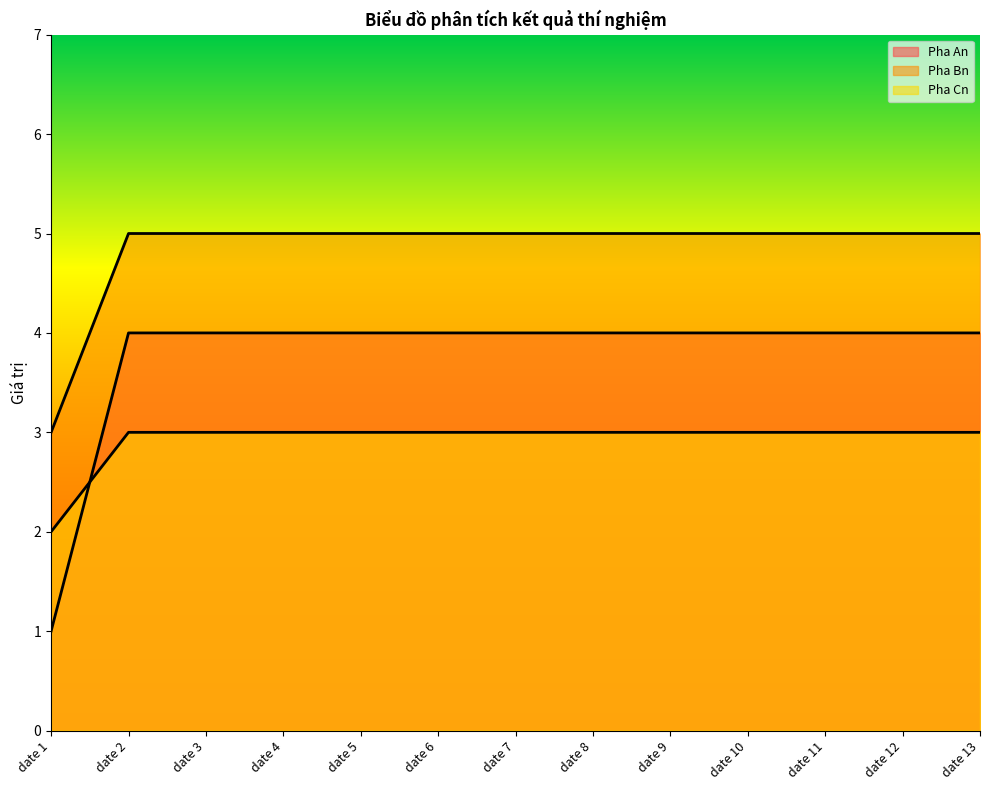

Which label corresponds to the largest value in the chart?

date 2